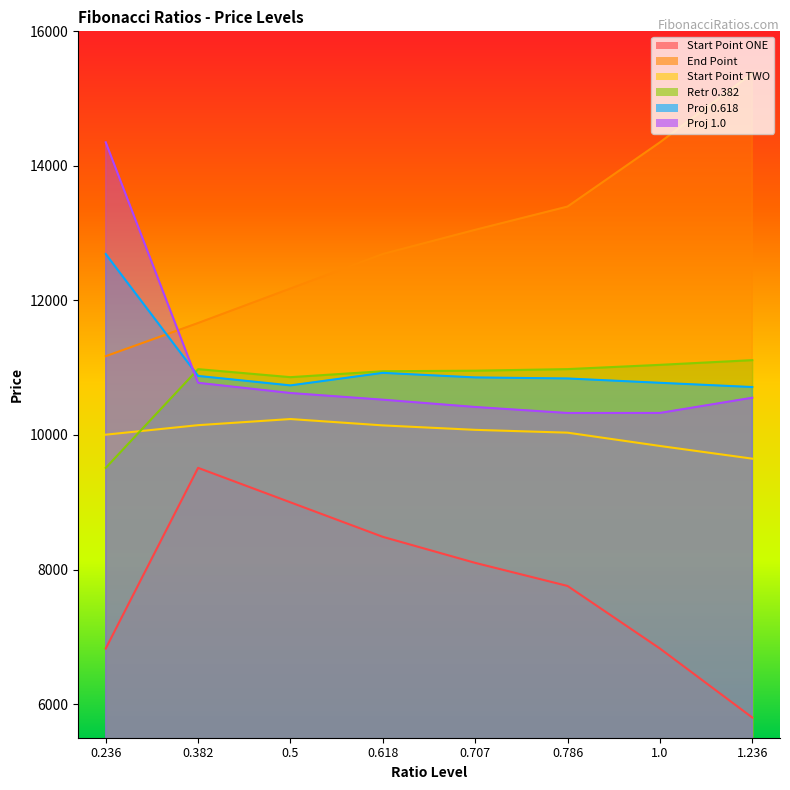

How many values in the Proj 1.0 series are below 10553?

4